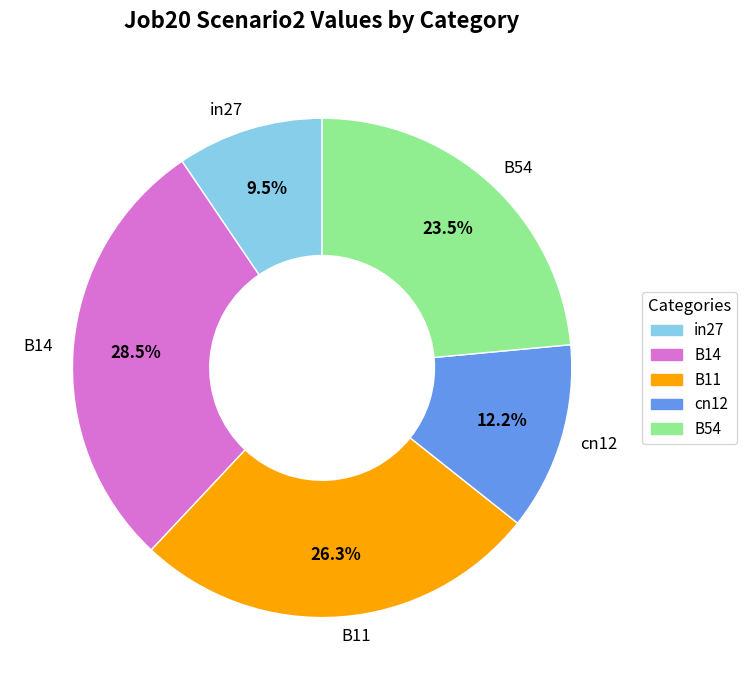

To the nearest percent, what is the difference between the largest and smallest slice percentages?

19%